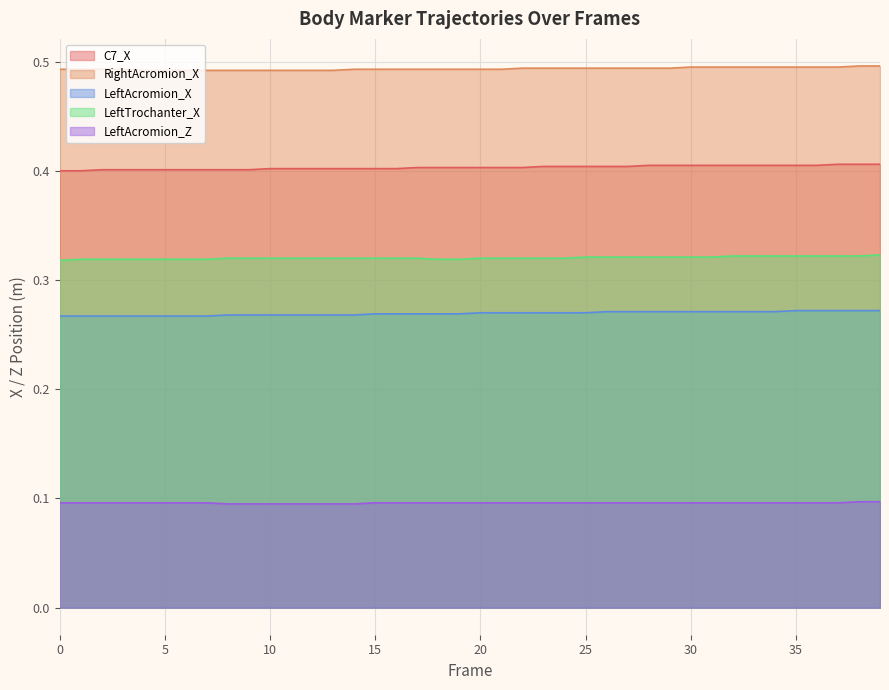

Is the value of LeftTrochanter_X at 4 greater than the value of C7_X at 25?

No